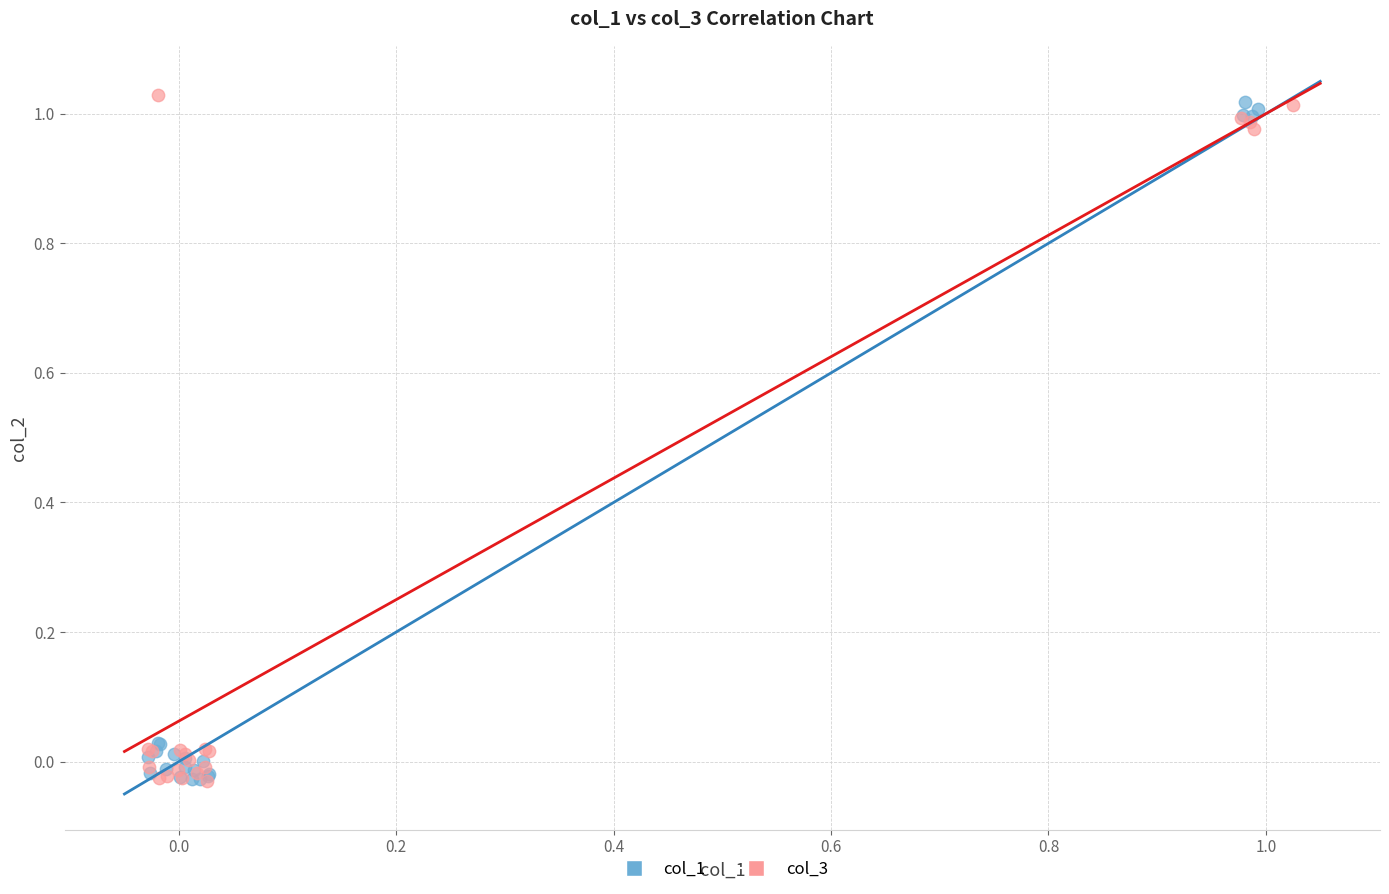

Which series reaches the maximum Y coordinate?

col_3